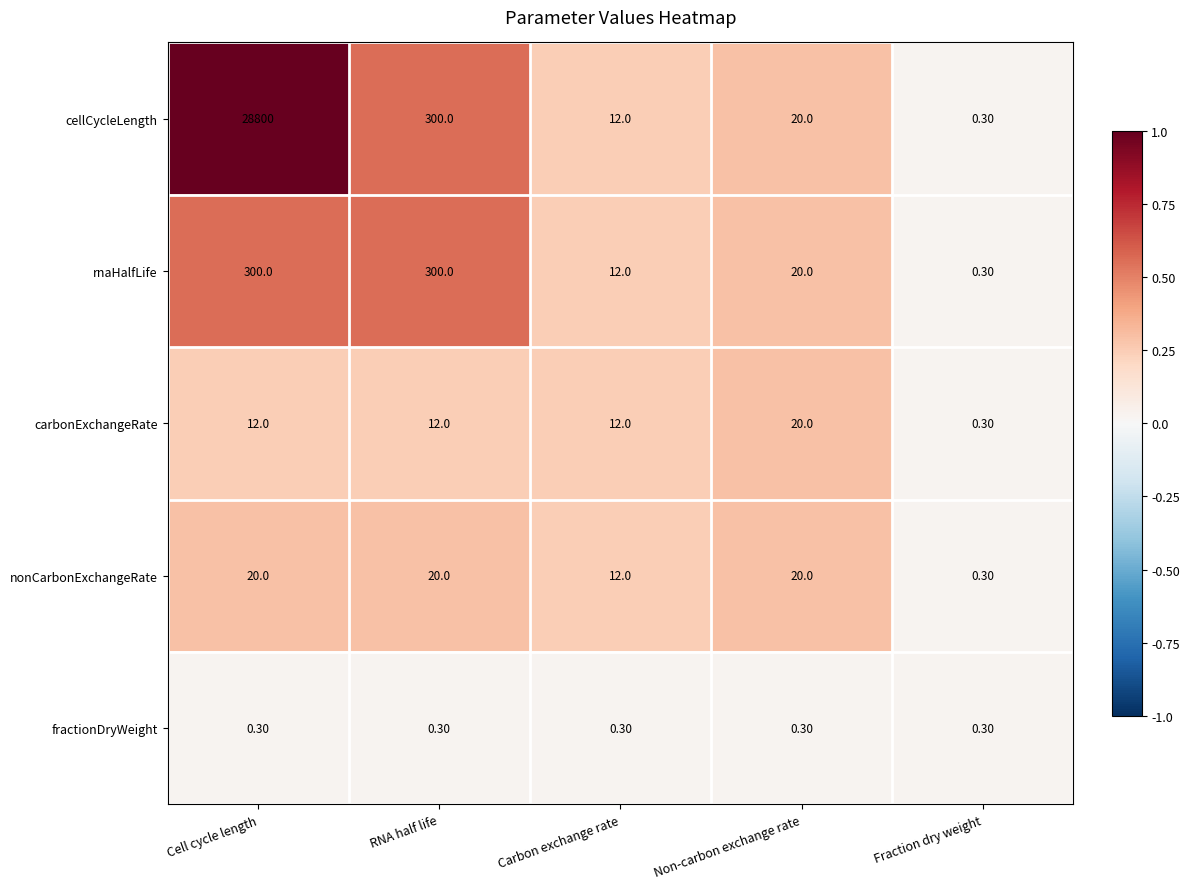

What is the total value across all series at Fraction dry weight?

1.5